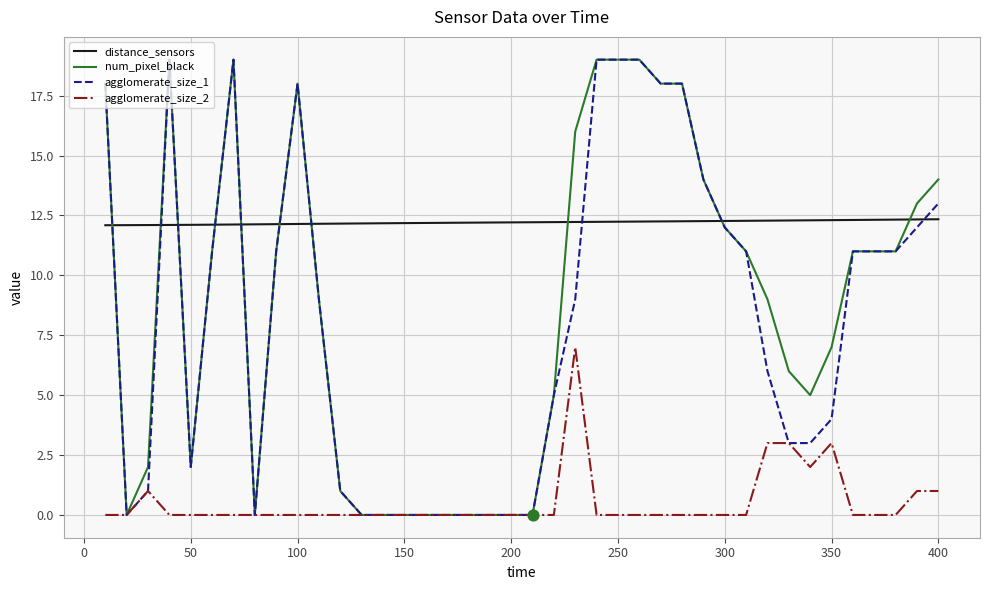

Which series has the largest total across all categories?

distance_sensors